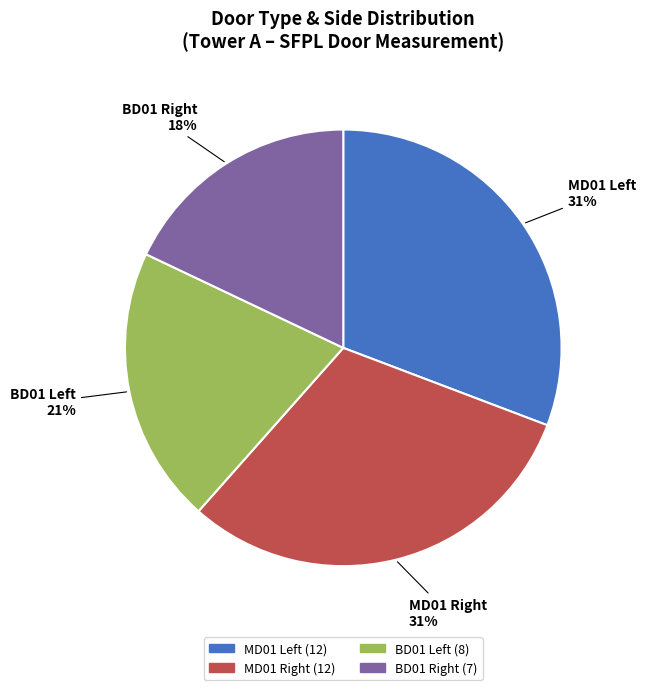

To the nearest percent, what is the difference between the largest and smallest slice percentages?

13%